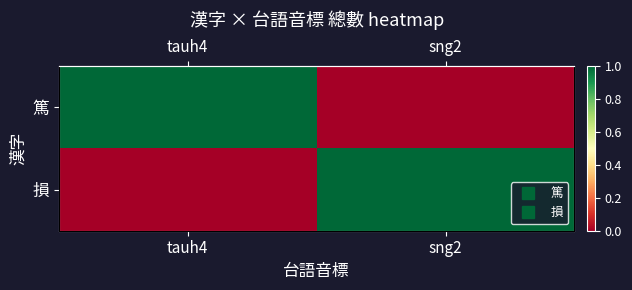

Which category has the lowest value across all series?

sng2